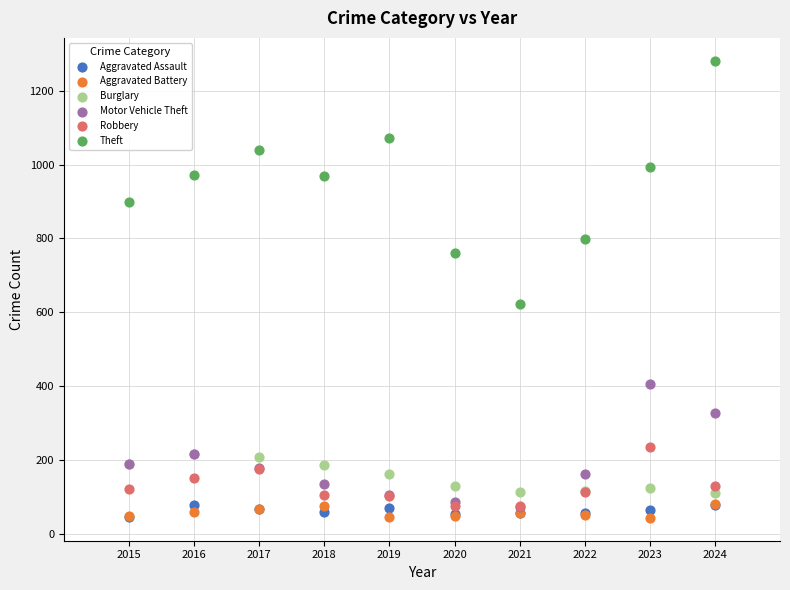

Across all series, what Y value is closest to 662?

622